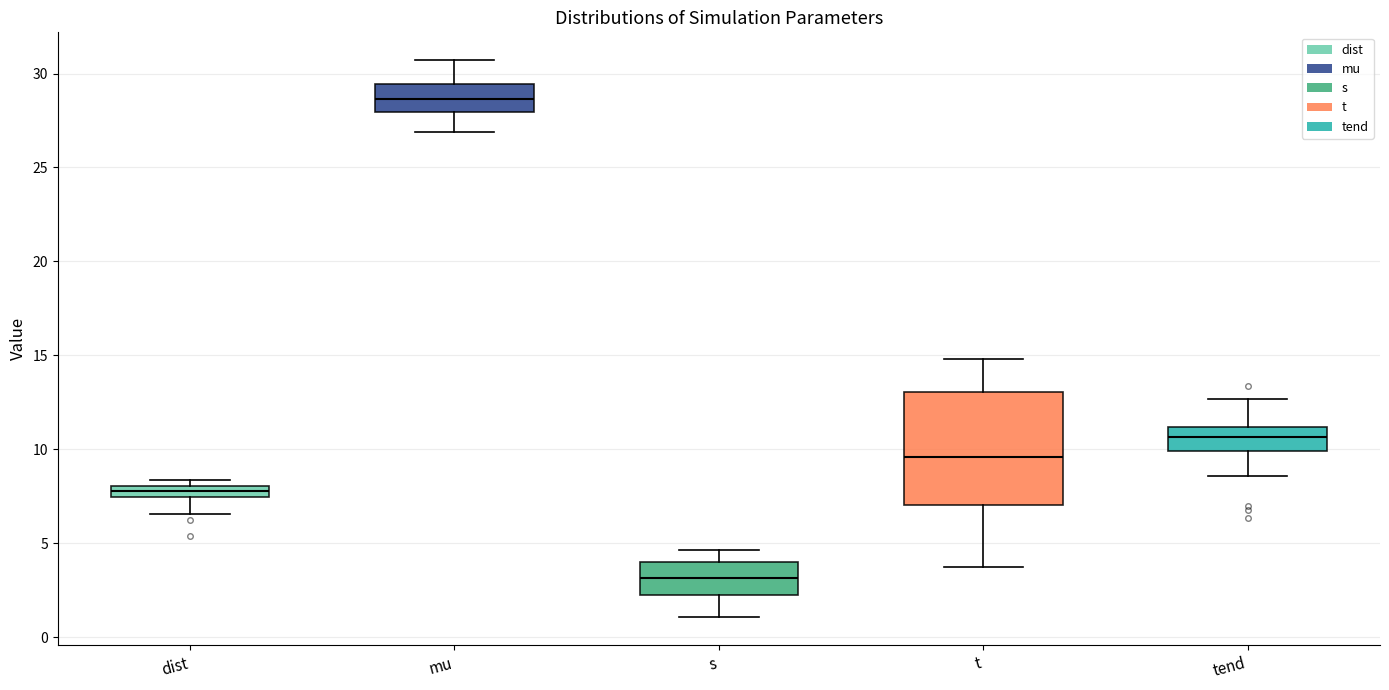

Which box has the highest median line?

mu